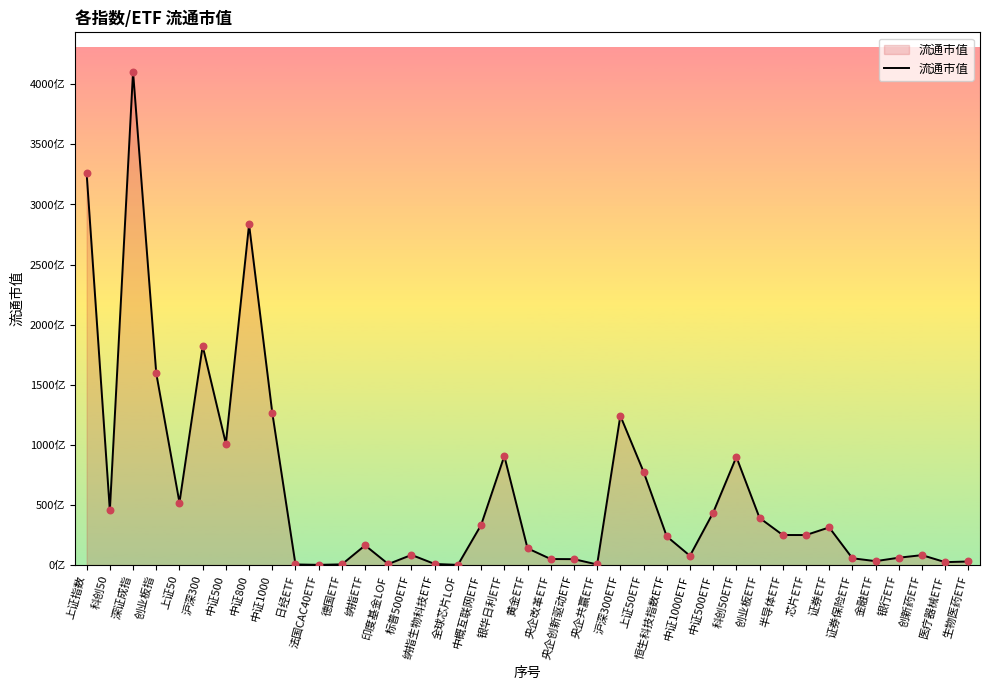

What is the ratio of the value at 创业板ETF to the value at 科创50ETF?

0.4